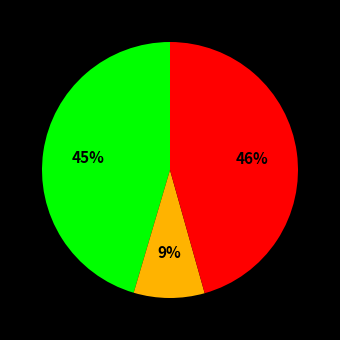

How many segments does this pie chart have?

3